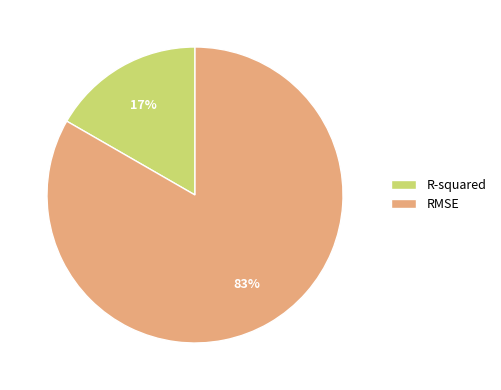

How many slices are in this pie chart?

2